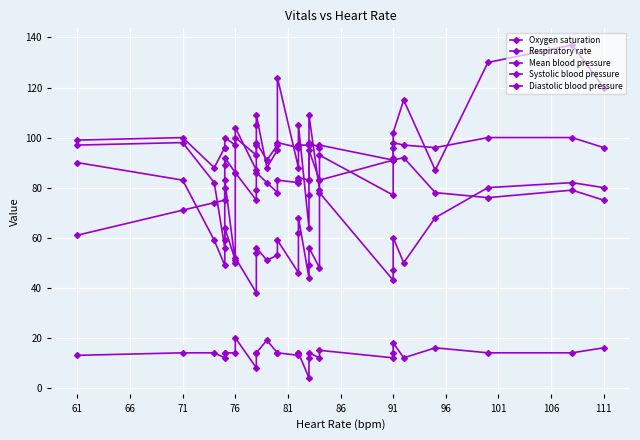

At how many categories does at least one series exceed 122?

3